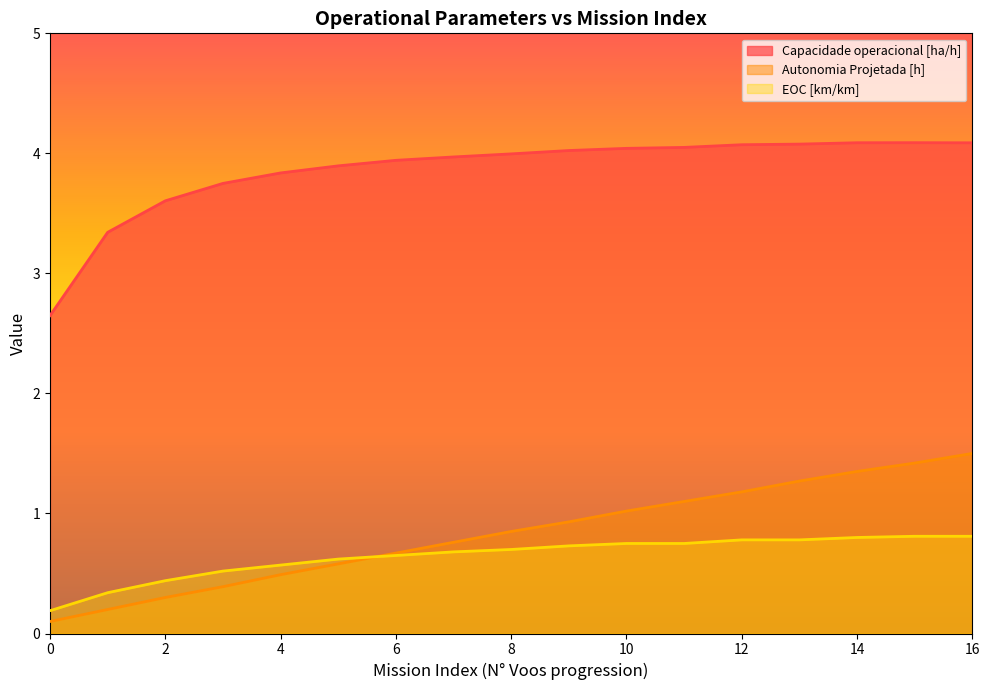

True or false: Autonomia Projetada [h] has a value of 0.6 at 5.

True